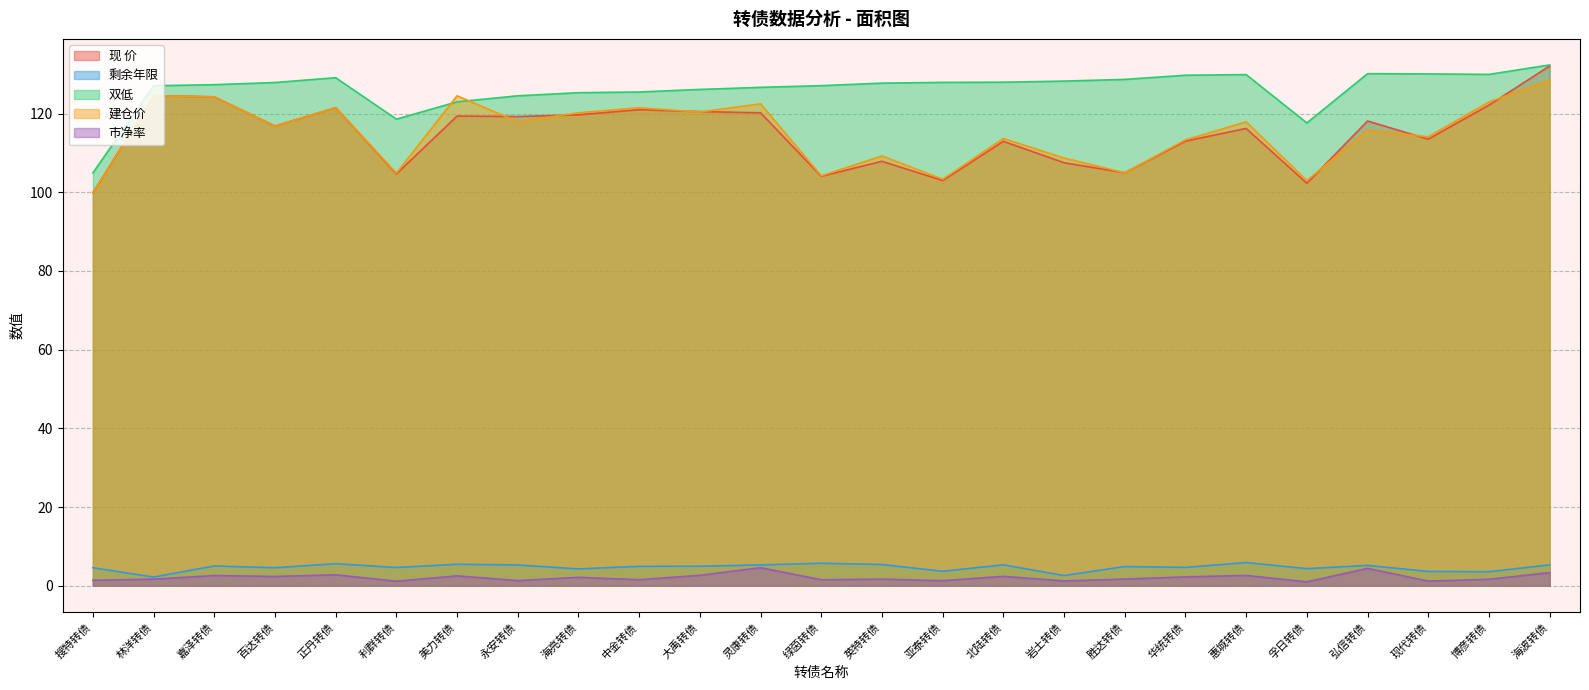

What is the difference between the highest and lowest values at 中金转债?

124.0